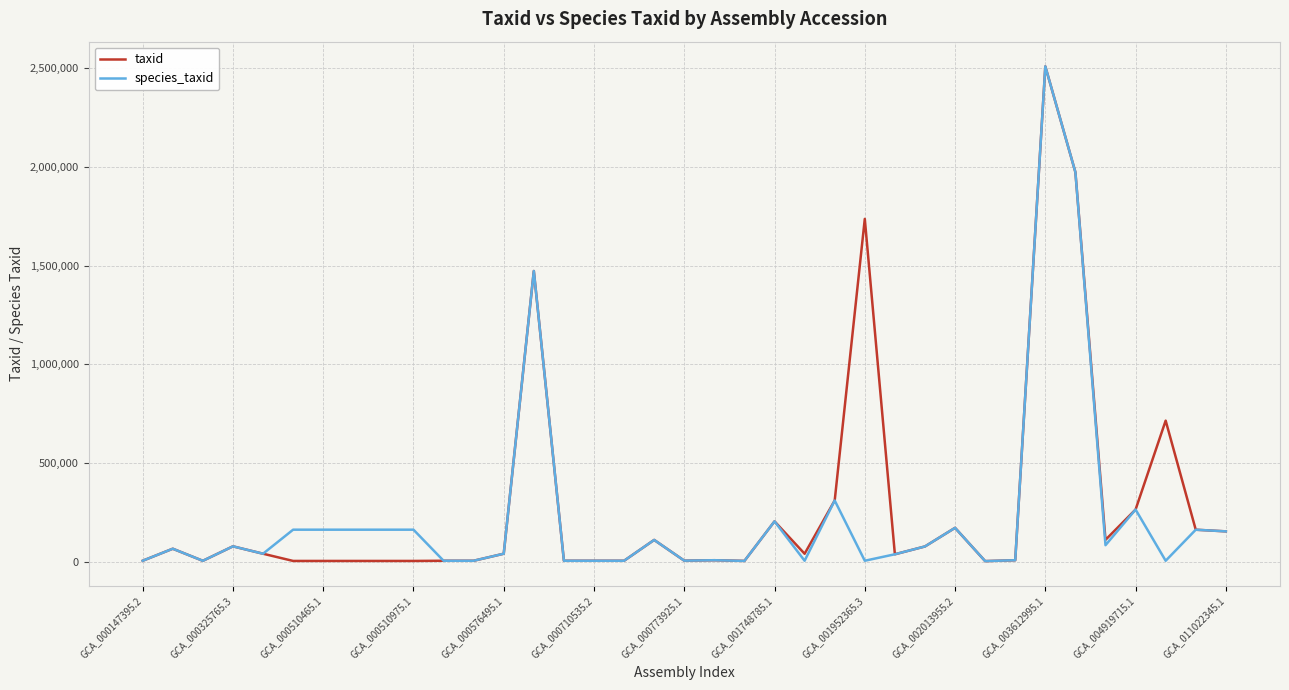

What is the sum of all taxid values?

10343677